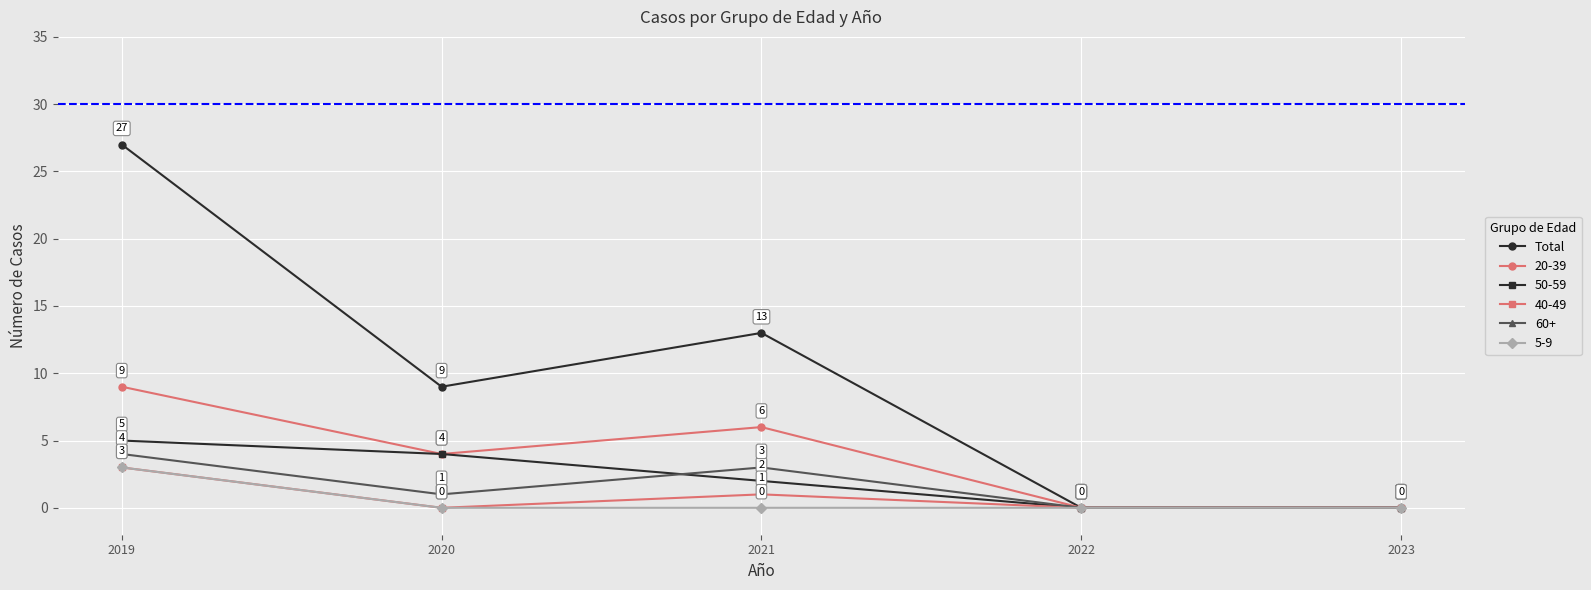

Count the Total values in the range 0 to 13.

4